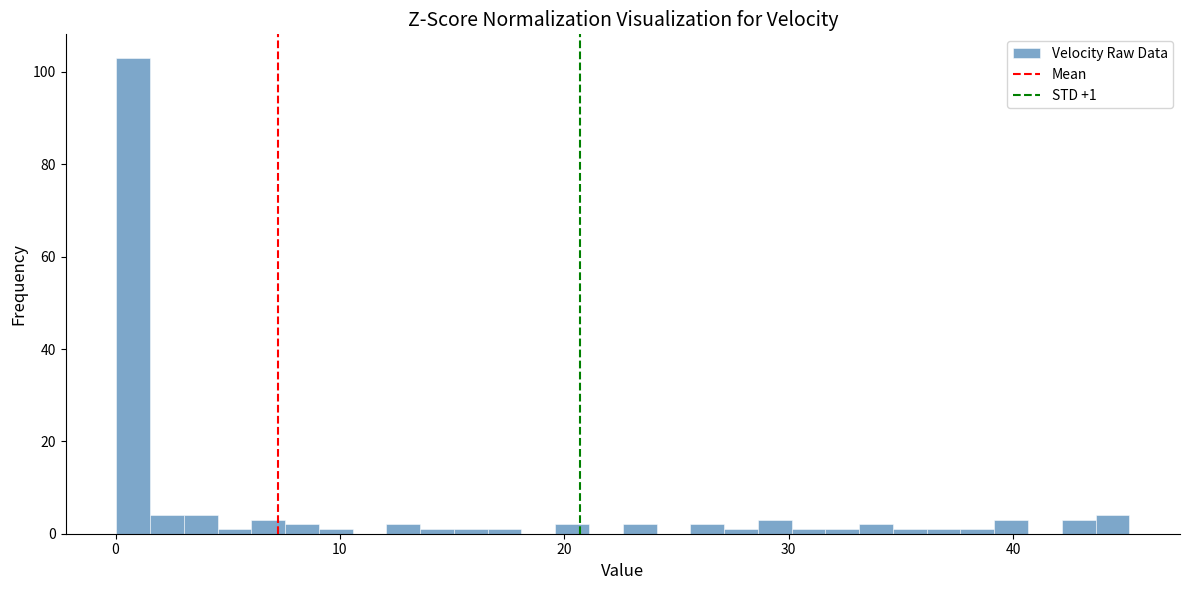

Around what value on the x-axis is the tallest bar? Give the approximate position of its centre, as read against the axis.

1